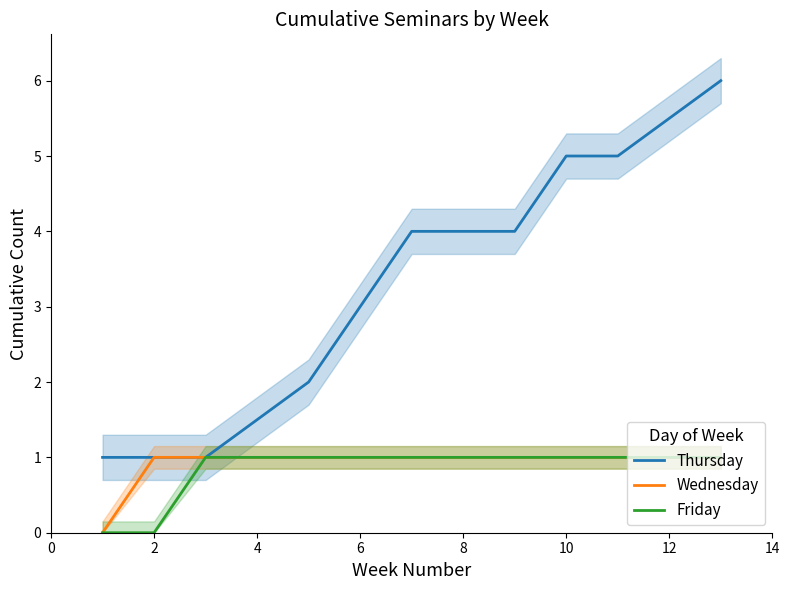

The value of Friday at 2 is 0. True or false?

True